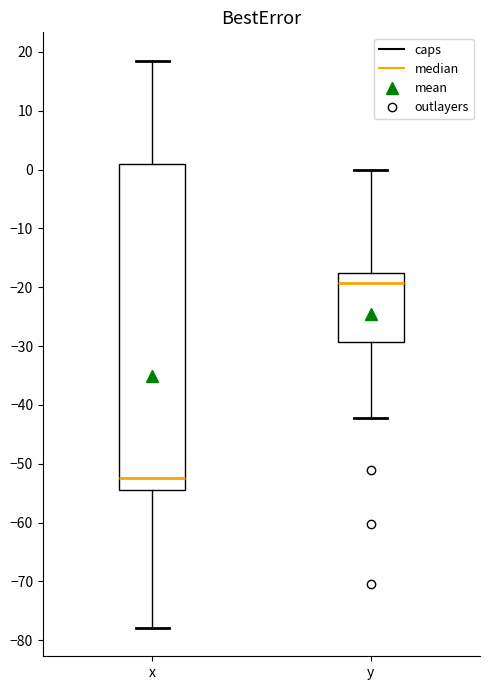

Where does the upper whisker of the box for y end on the y-axis? The values are not printed on the chart, so give them approximately, as read against the axis.

0